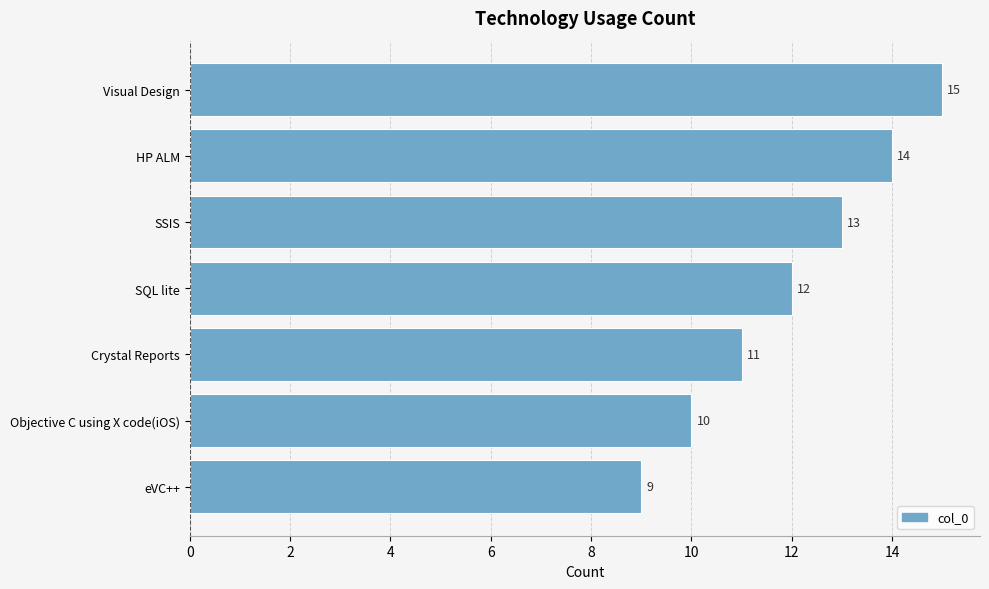

What is the greatest value displayed?

15